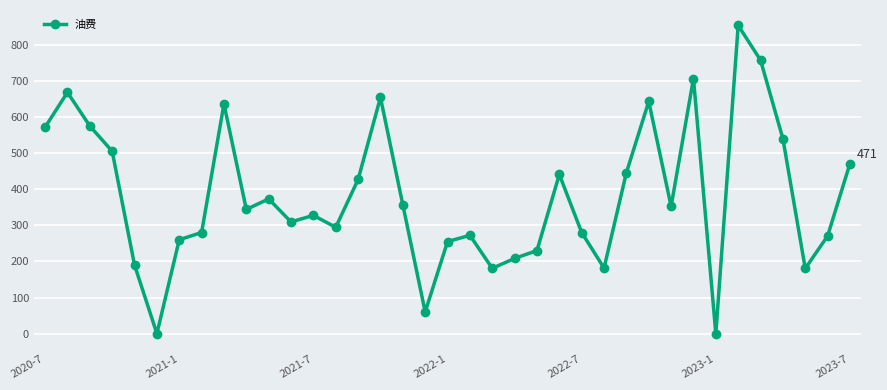

What is the value of the 29th point from the left?

352.4